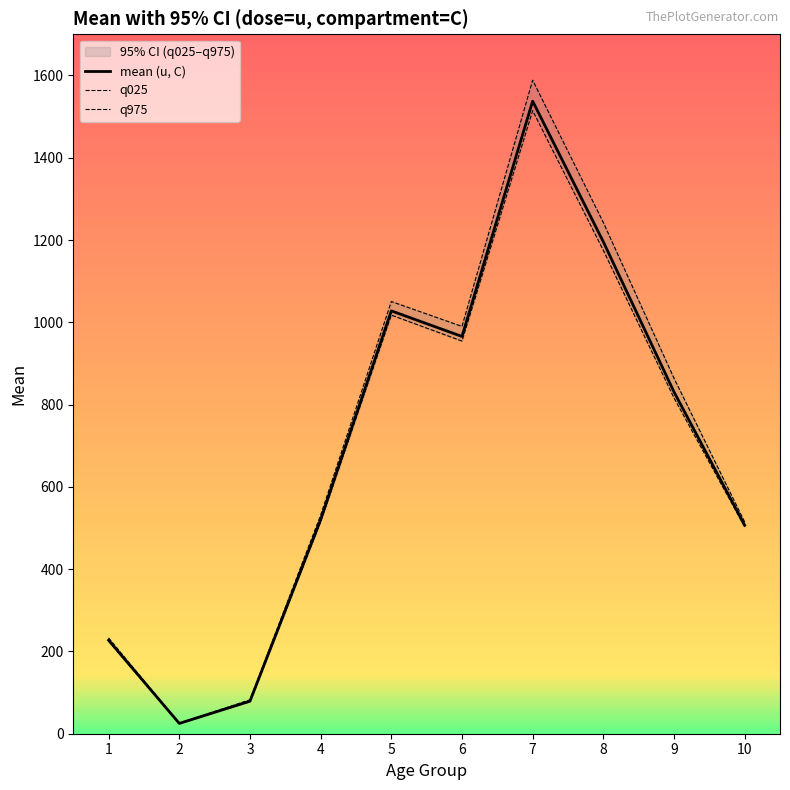

How many values in the q025 series are below 816?

5